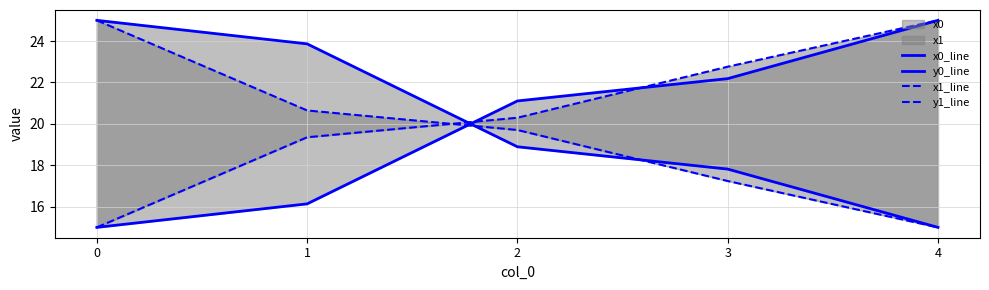

Which series changed the most between 1 and 3?

x0_line